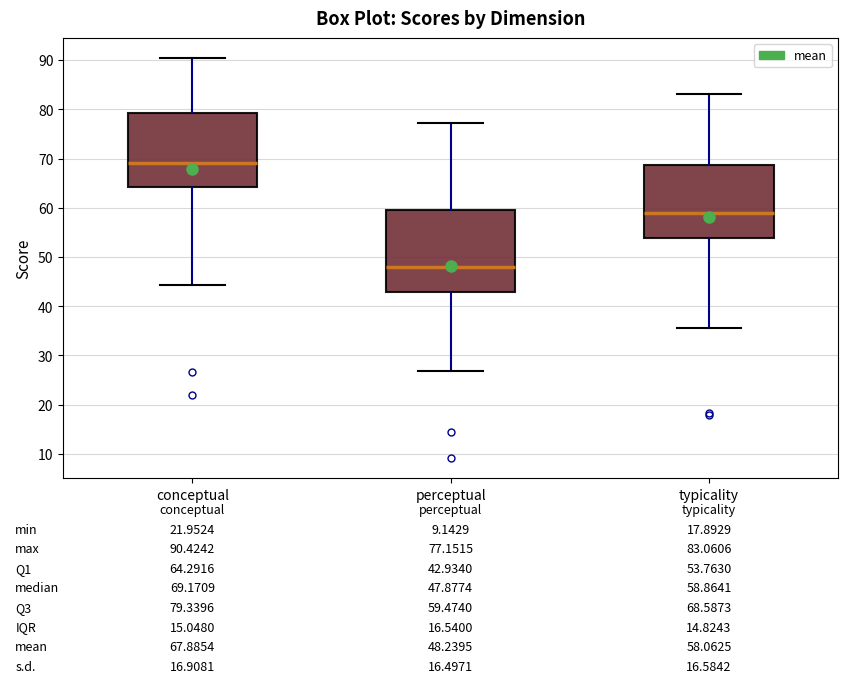

Which box is the tallest, from its lower edge to its upper edge?

perceptual